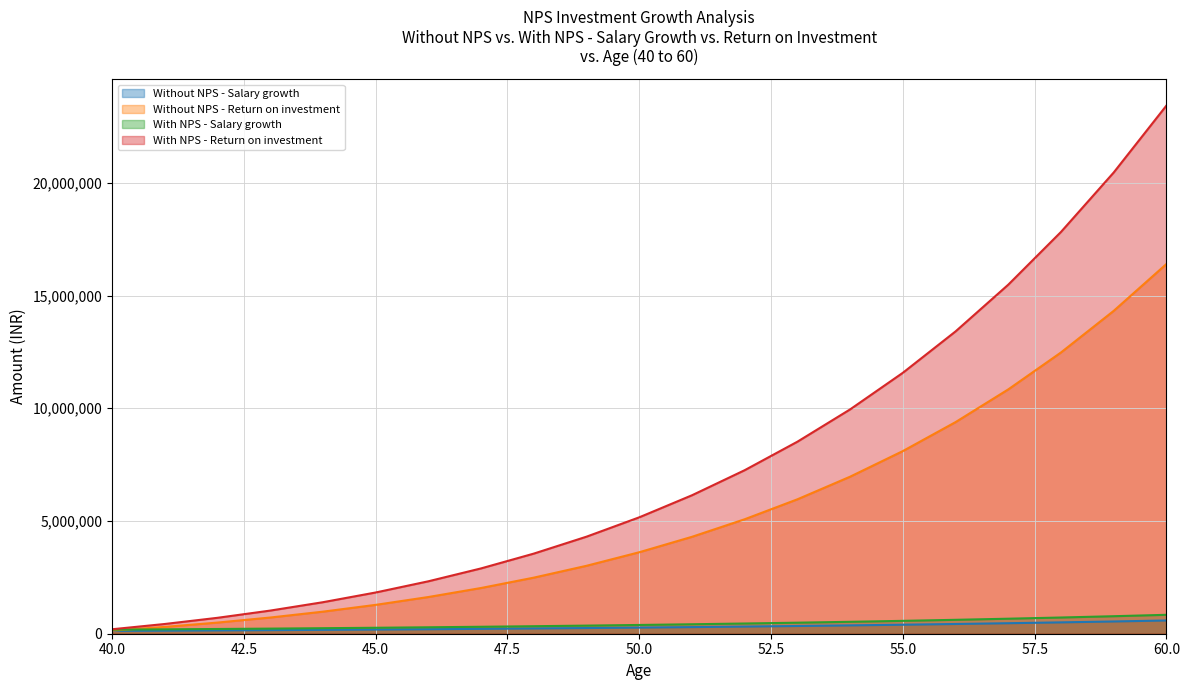

Count the number of data series in this chart.

4